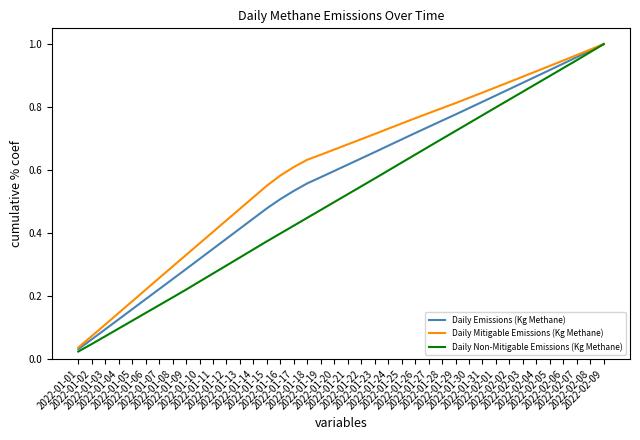

Rank the series by their average value, from highest to lowest.

Daily Mitigable Emissions (Kg Methane), Daily Emissions (Kg Methane), Daily Non-Mitigable Emissions (Kg Methane)